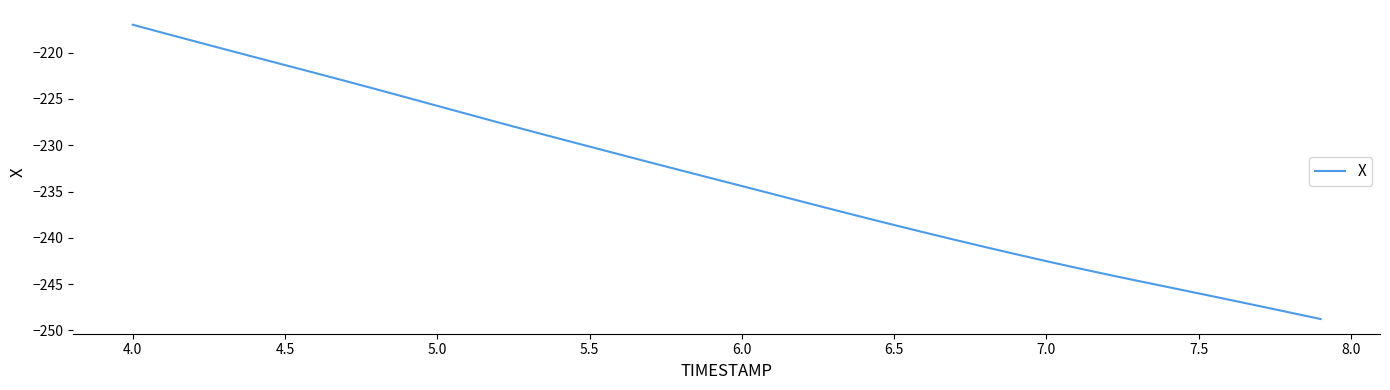

What is the difference between the second highest and second lowest values?

30.2